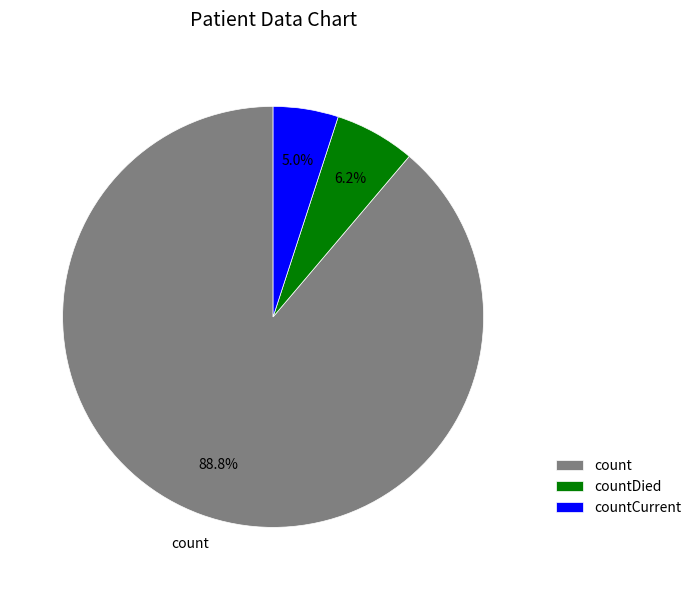

To the nearest percent, what is the difference between the largest and smallest slice percentages?

84%